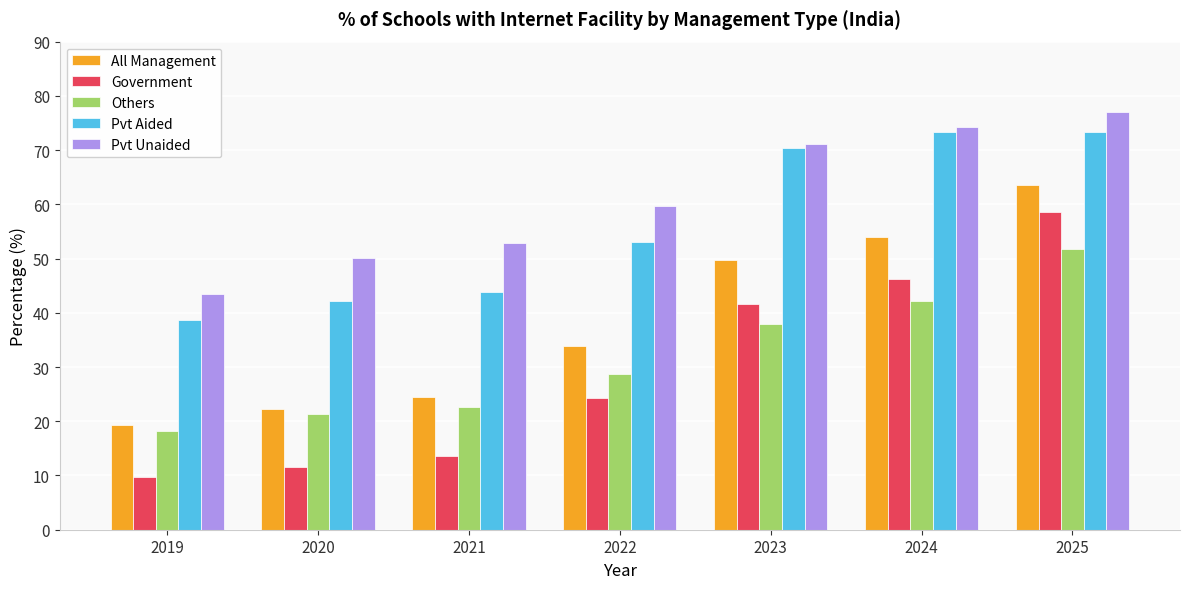

What is the difference between the All Management values at 2022 and 2021?

9.4